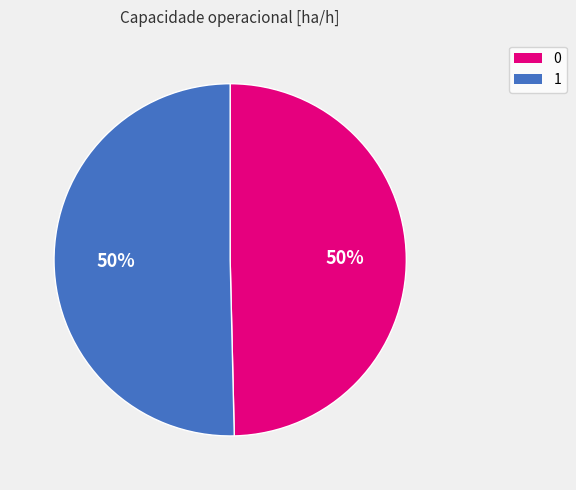

What is the ratio of the value at 0 to the value at 1?

1.0